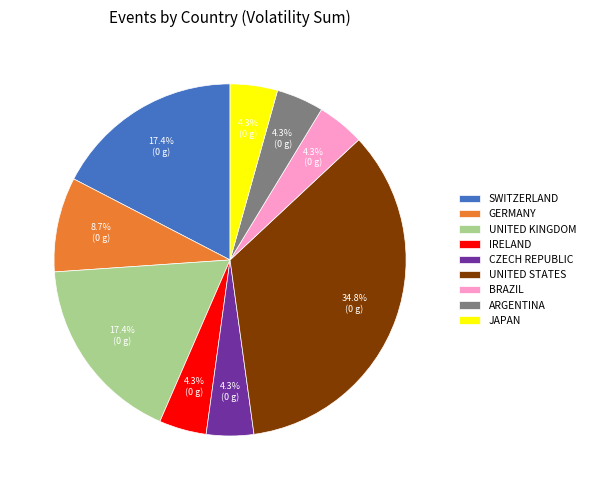

Does any single category account for the majority?

No